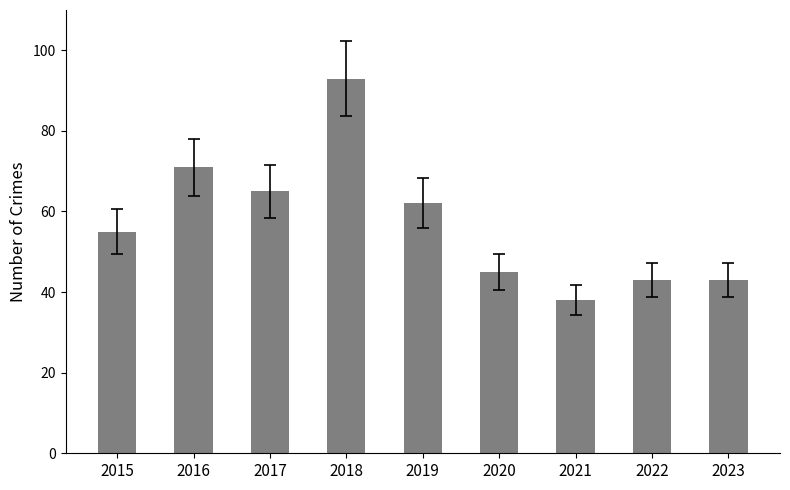

Read the value at 2019.

62